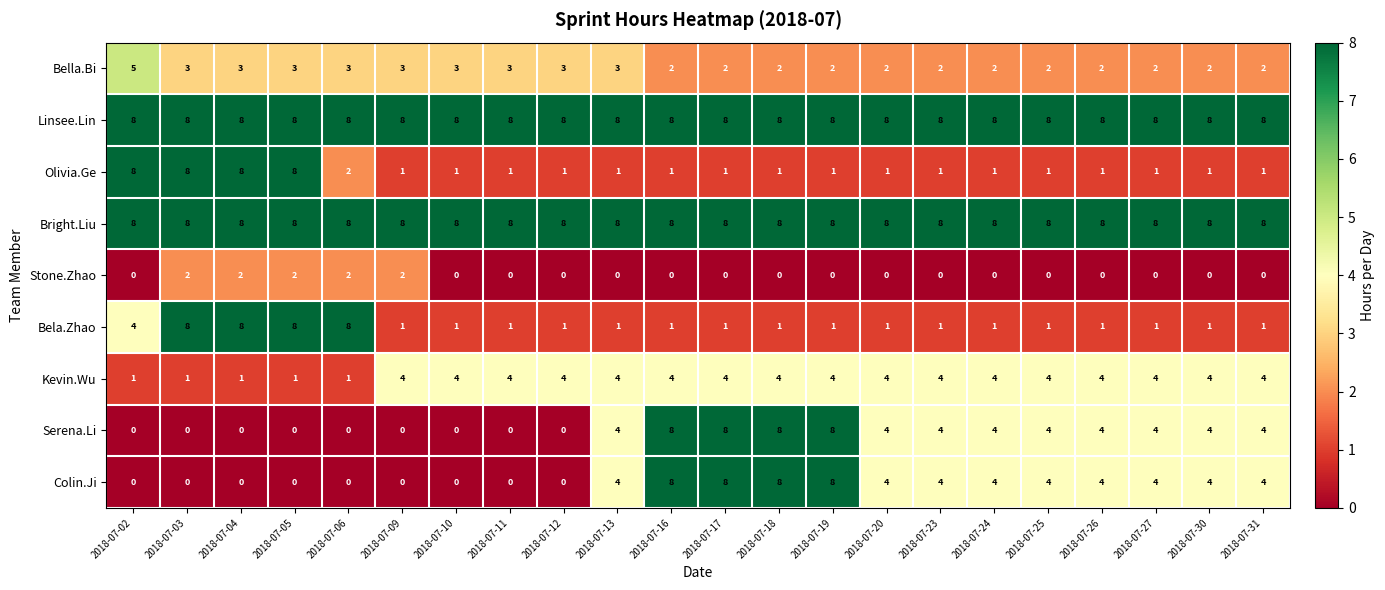

What is the greatest value displayed?

8